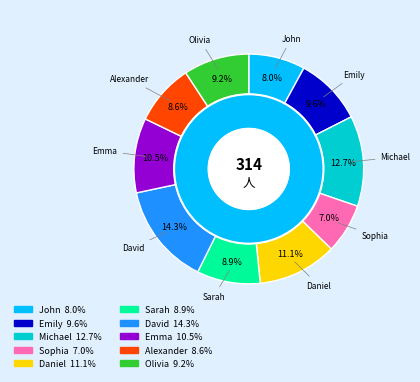

Count the number of slices in the pie.

10